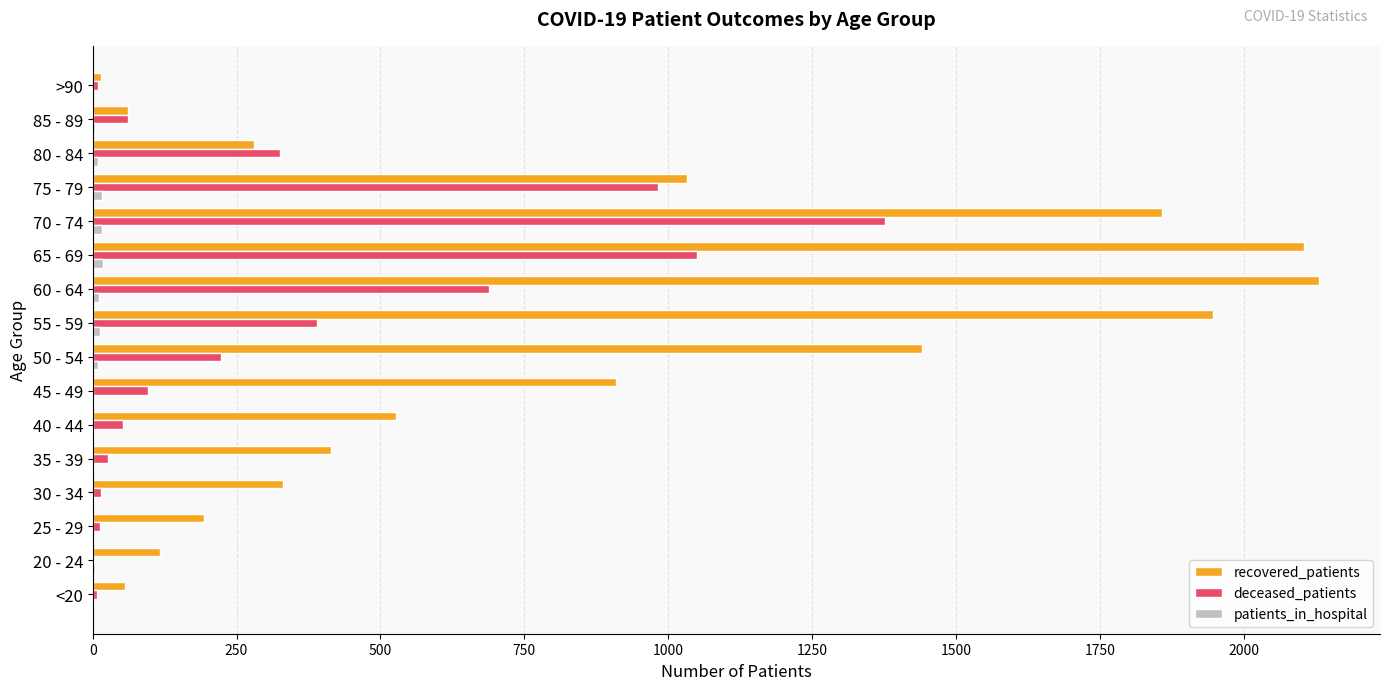

Which series has the largest total across all categories?

recovered_patients